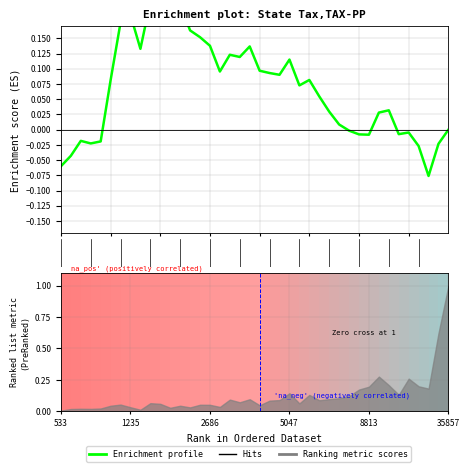

What is the difference between the values at 19 and 35?

0.1